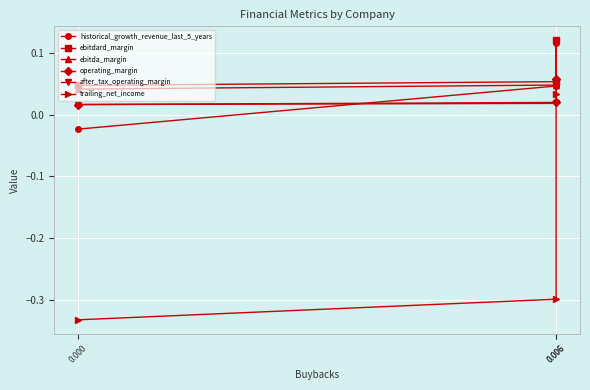

What is the spread (max minus min) of values at 0.006?

0.4